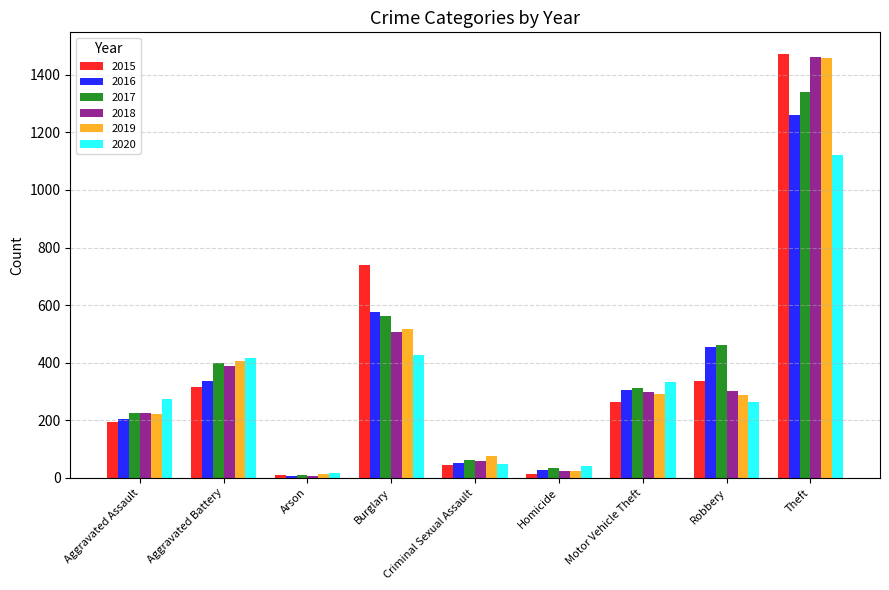

Is the value of 2017 at Aggravated Battery greater than the value of 2016 at Homicide?

Yes